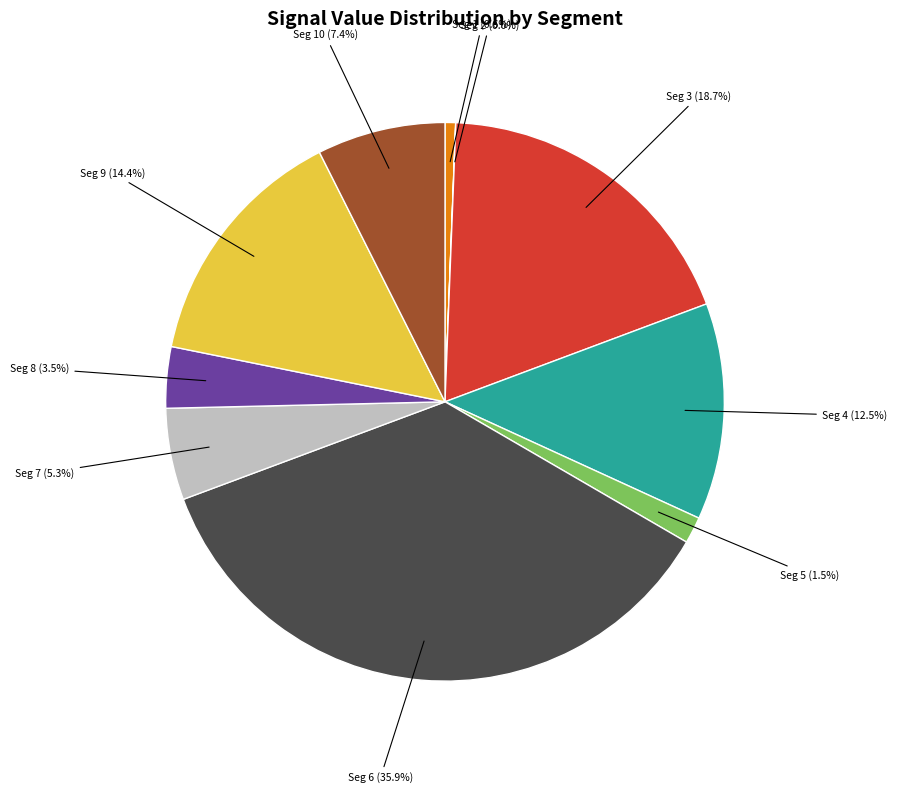

Is there a majority slice in this chart?

No